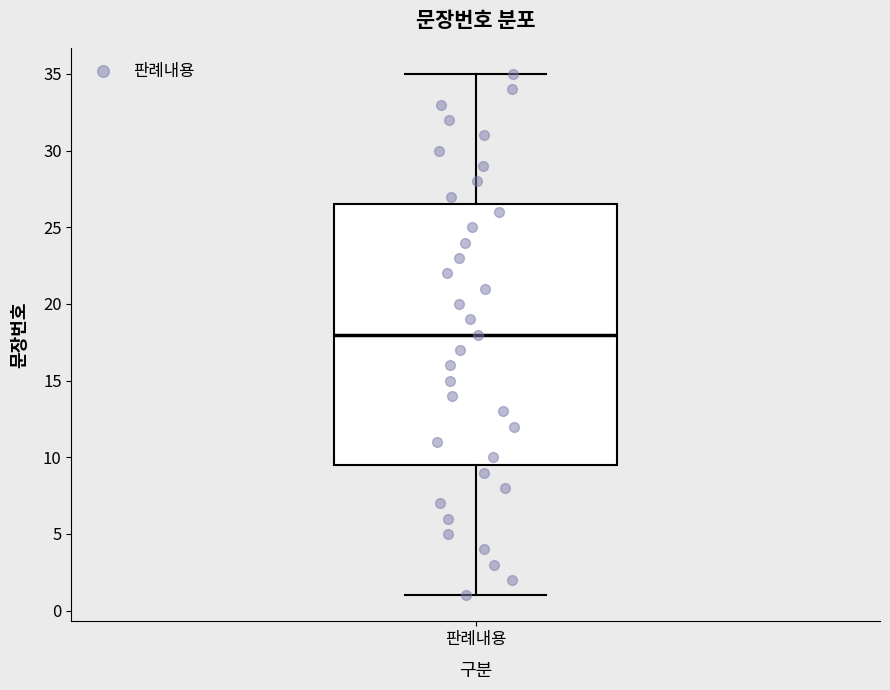

Where is the upper edge of the box for 판례내용 on the y-axis? The values are not printed on the chart, so give them approximately, as read against the axis.

26.5